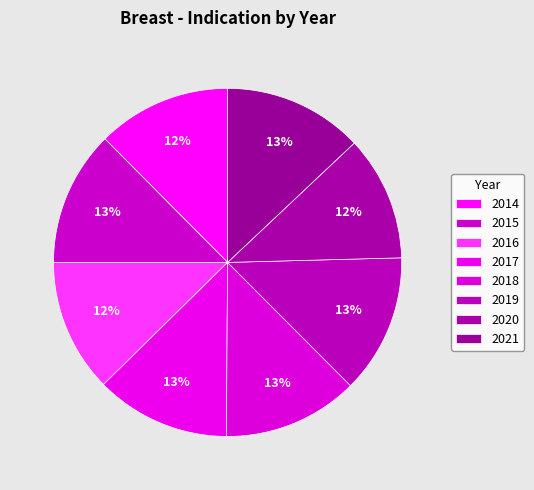

To the nearest percent, what is the difference between the 2020 and 2019 slice percentages?

1%